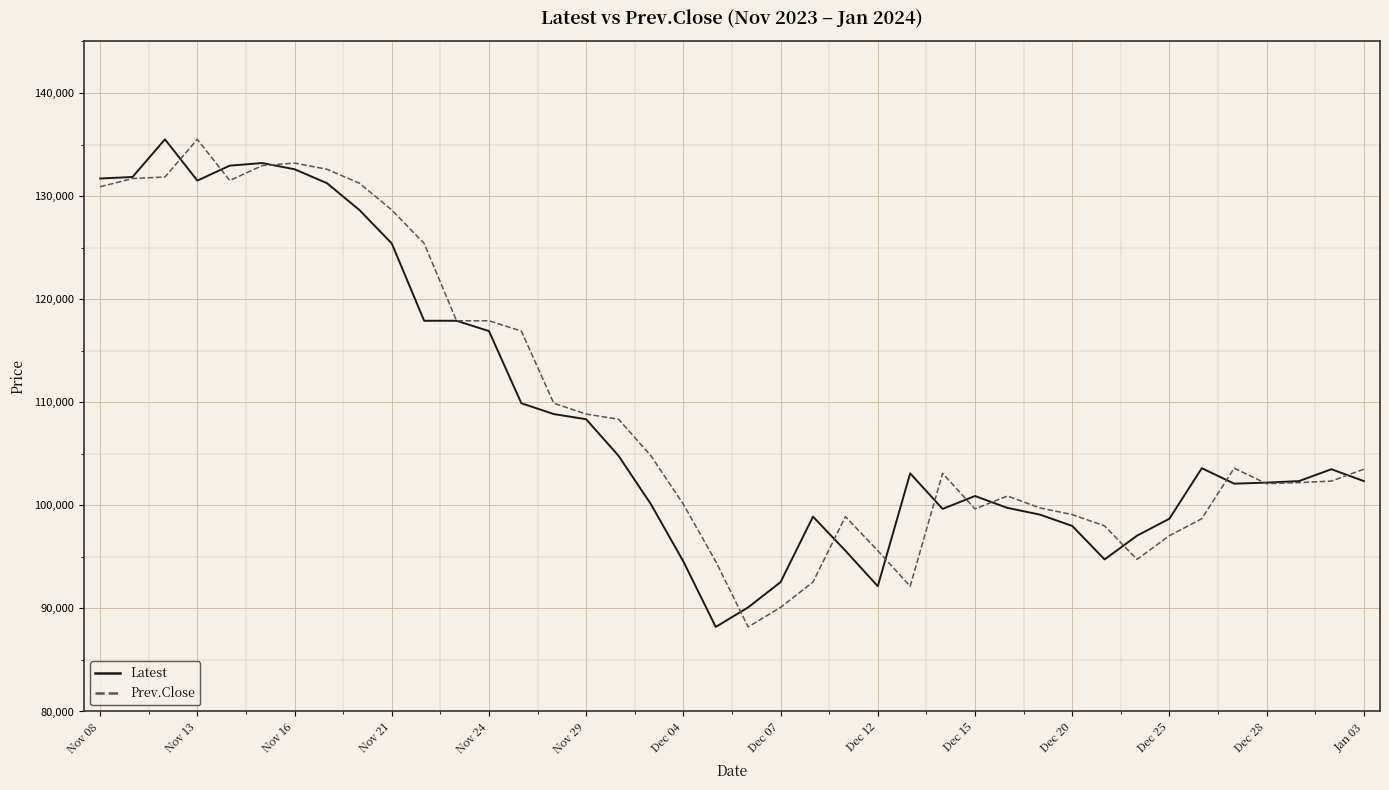

List the series in order of their overall mean, lowest first.

Latest, Prev.Close